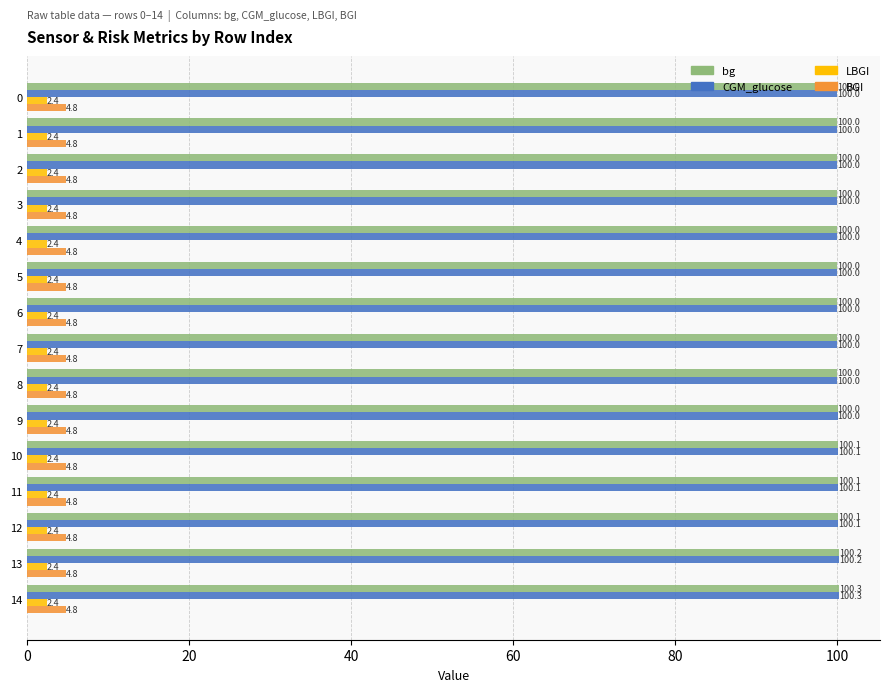

At which category is the sum across all series the highest?

14